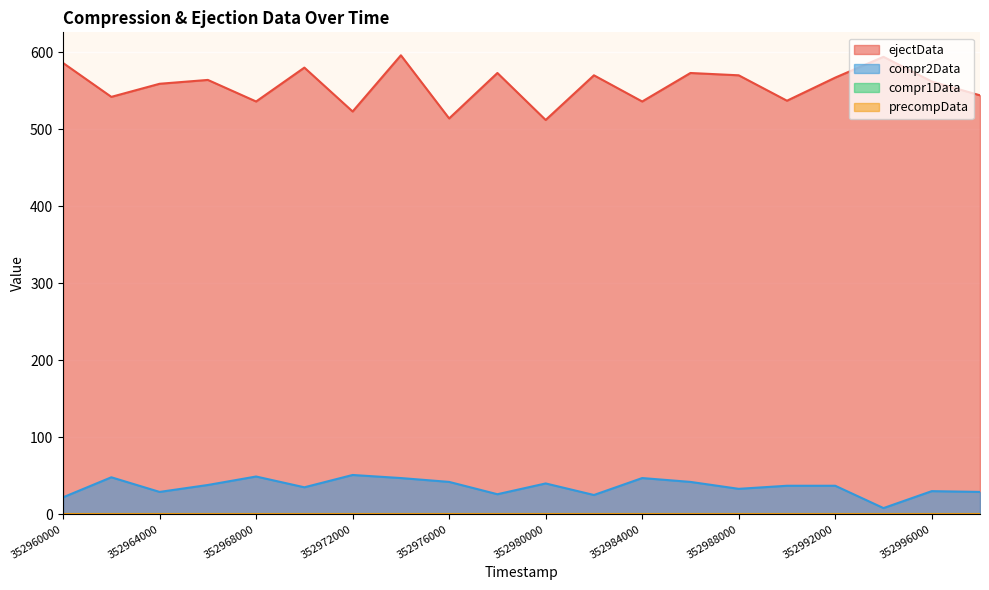

Which series has the widest spread of values?

ejectData